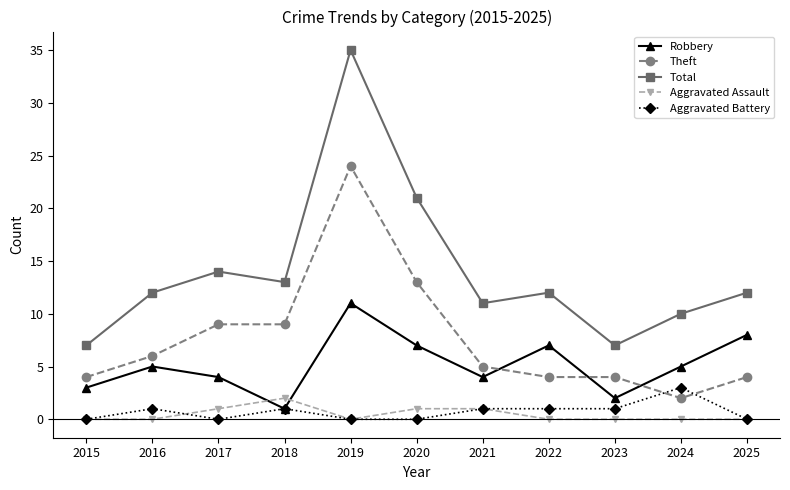

Is it true that Theft equals 9 at 2018?

True